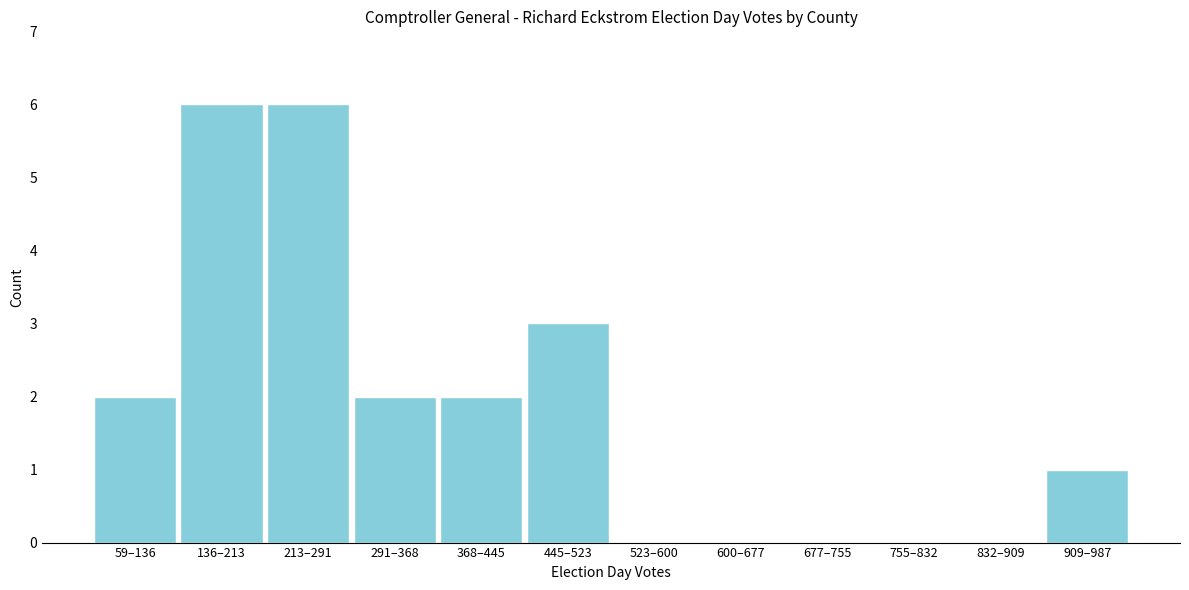

Reading left to right, list all the values displayed in this chart.

59–136=2	136–213=6	213–291=6	291–368=2	368–445=2	445–523=3	523–600=0	600–677=0	677–755=0	755–832=0	832–909=0	909–987=1